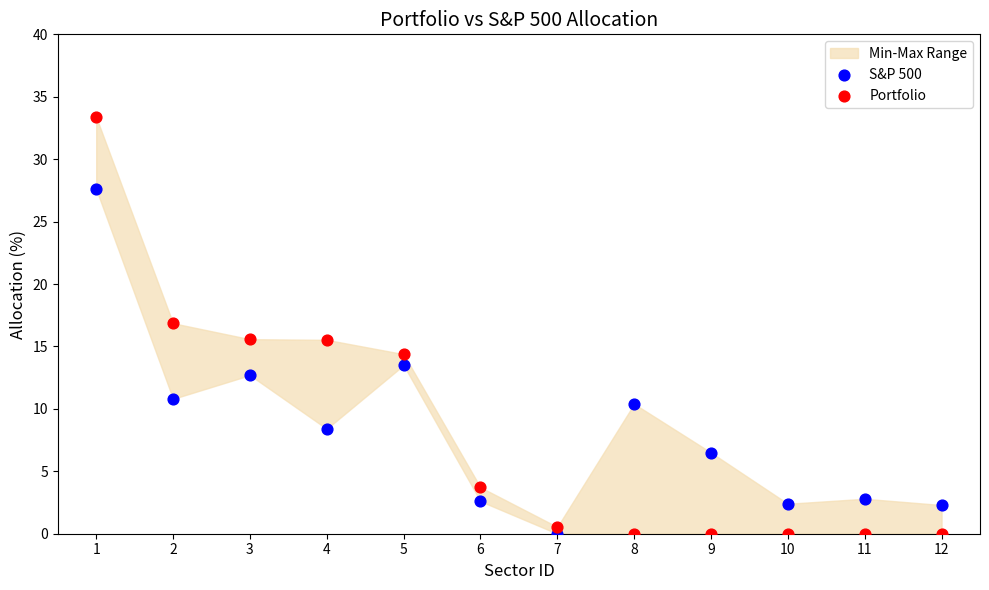

What is the X range (max minus min) for the scatter plot?

11.0